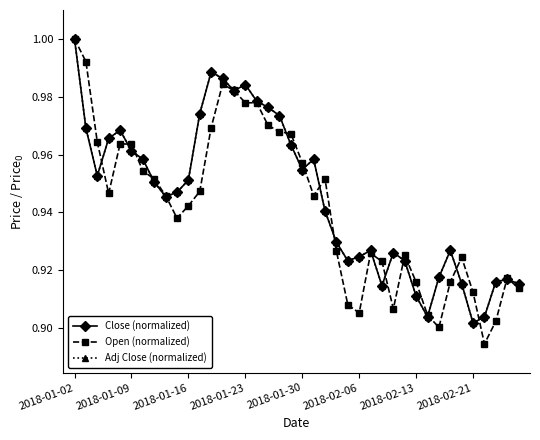

At how many categories does at least one series exceed 0?

40